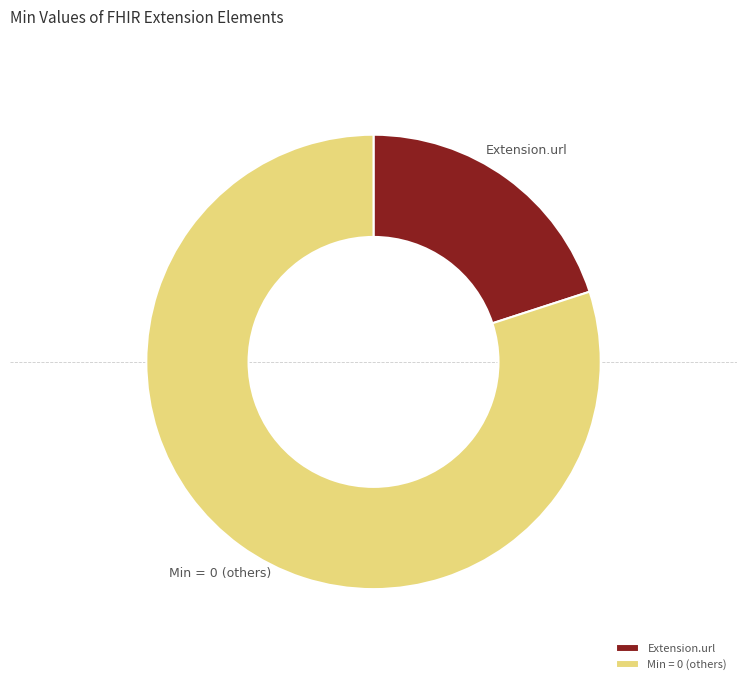

Which slice is the smallest?

Extension.url